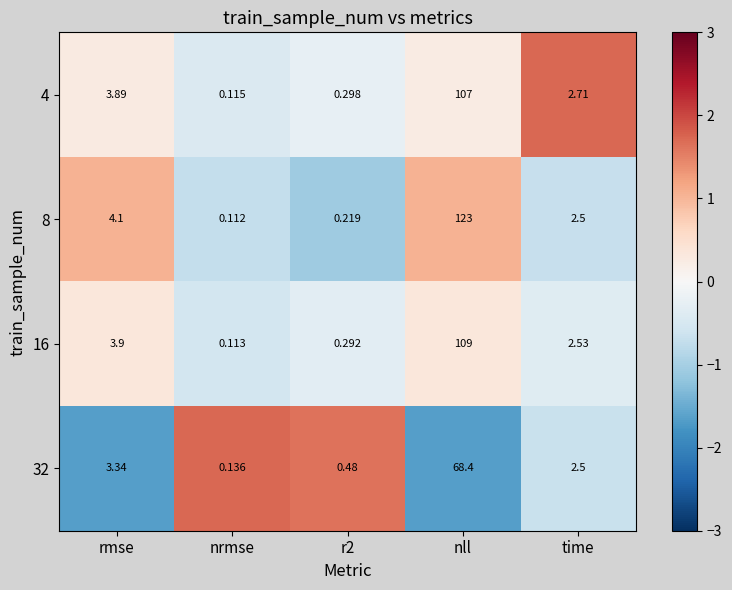

At which label does 4 reach its minimum?

nrmse